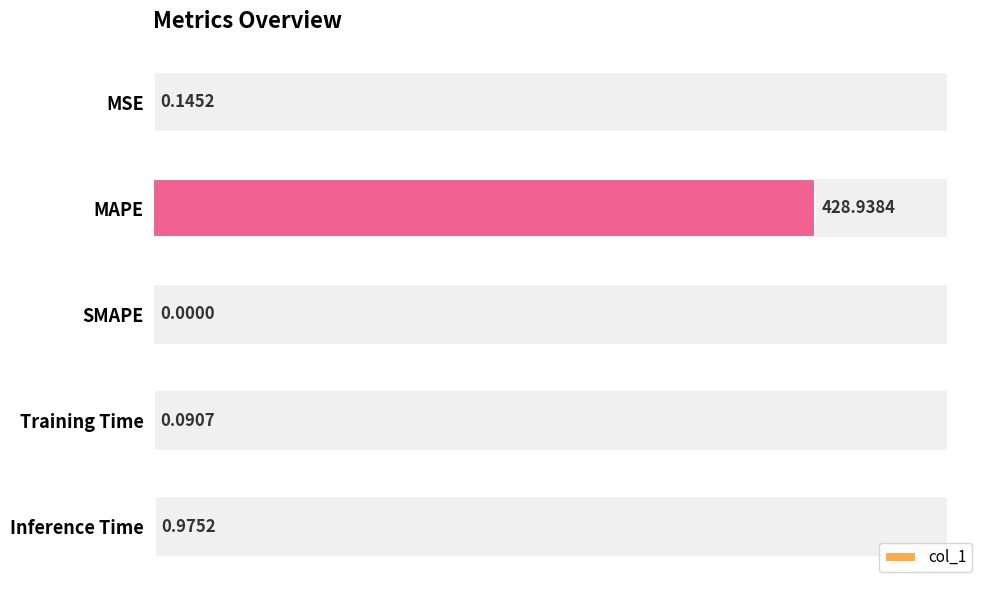

How many values are above zero?

4